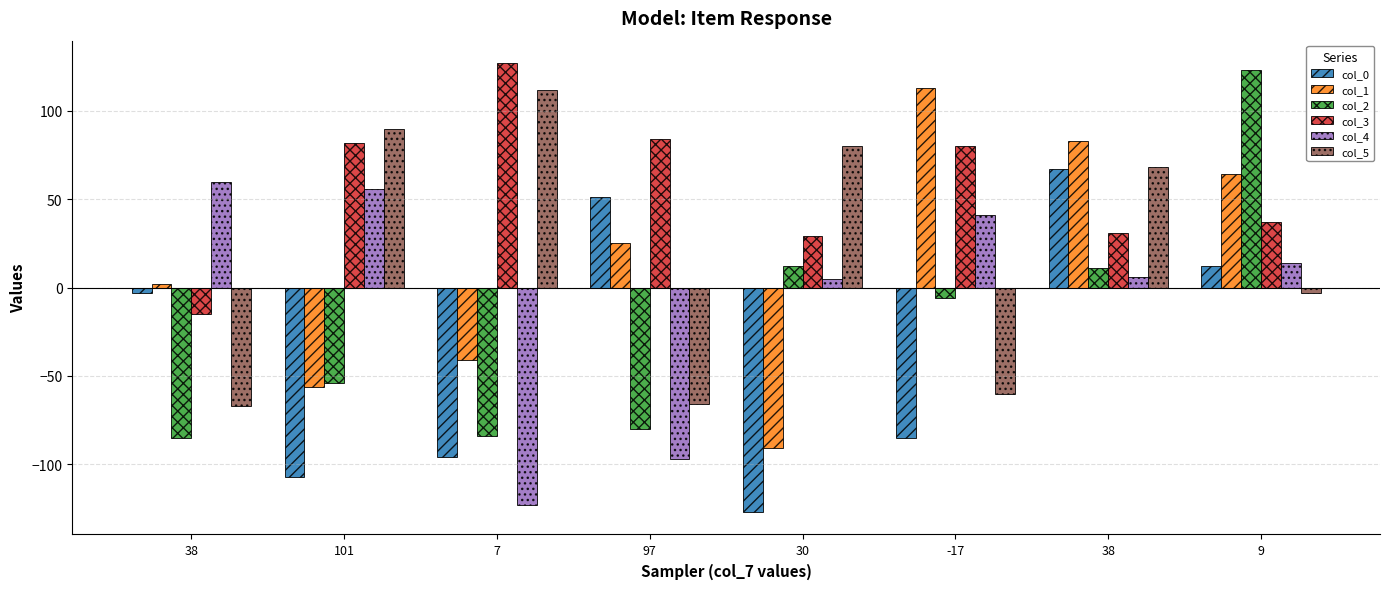

Where is col_0 nearest to the value -30?

38